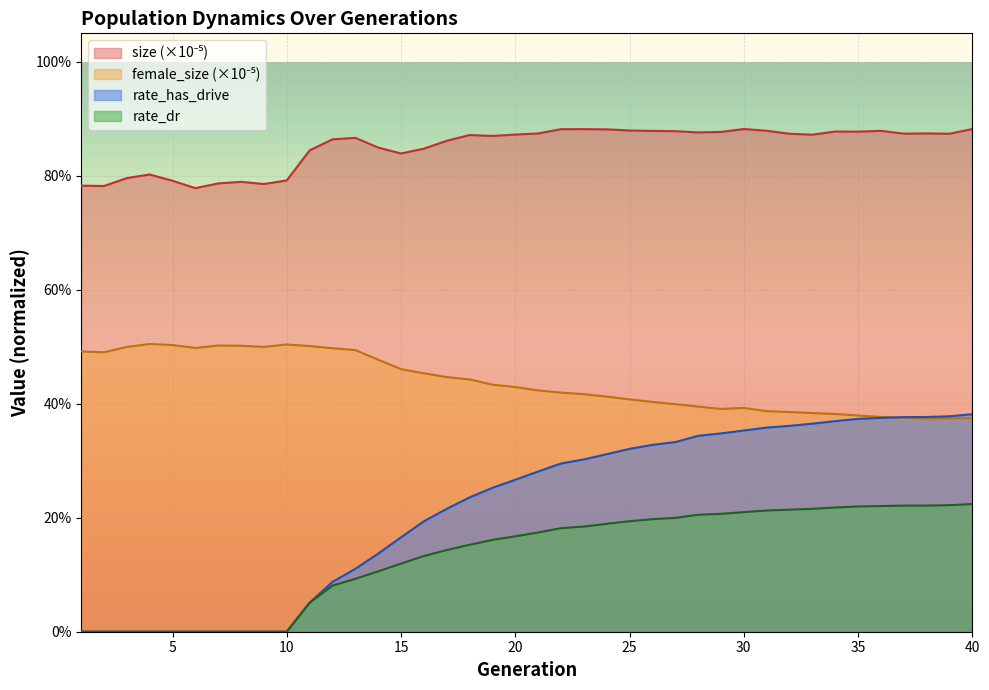

What value does the rate_dr series have at 26?

0.2